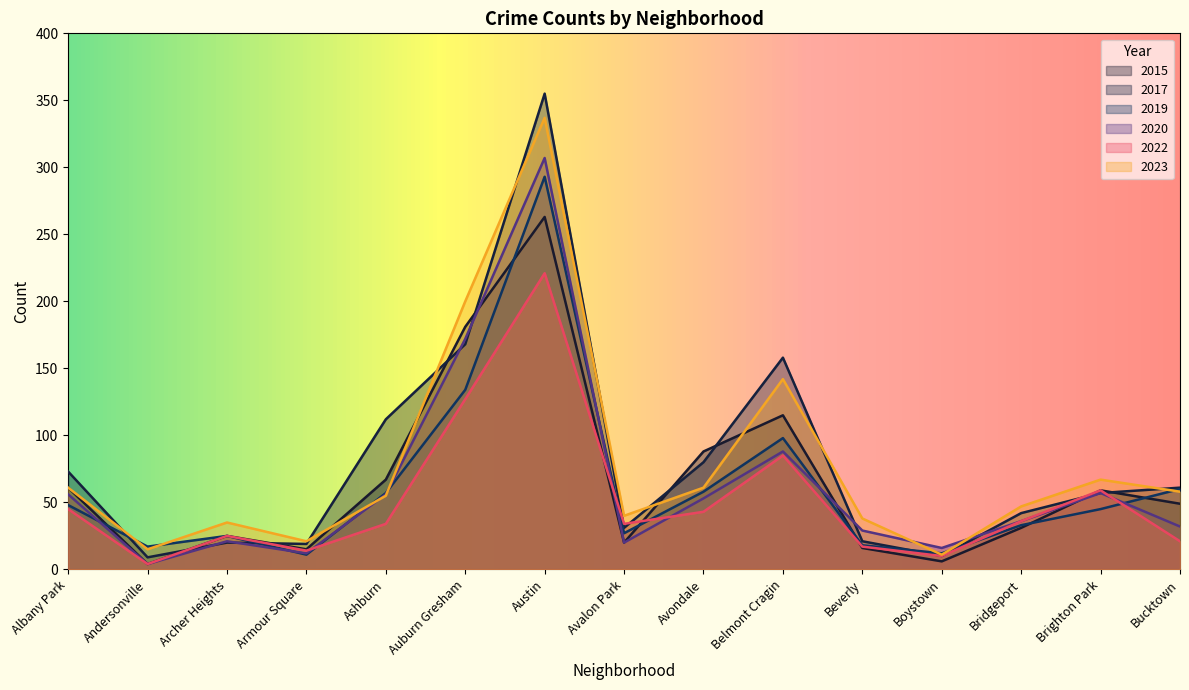

What is the average value of the 2020 series?

64